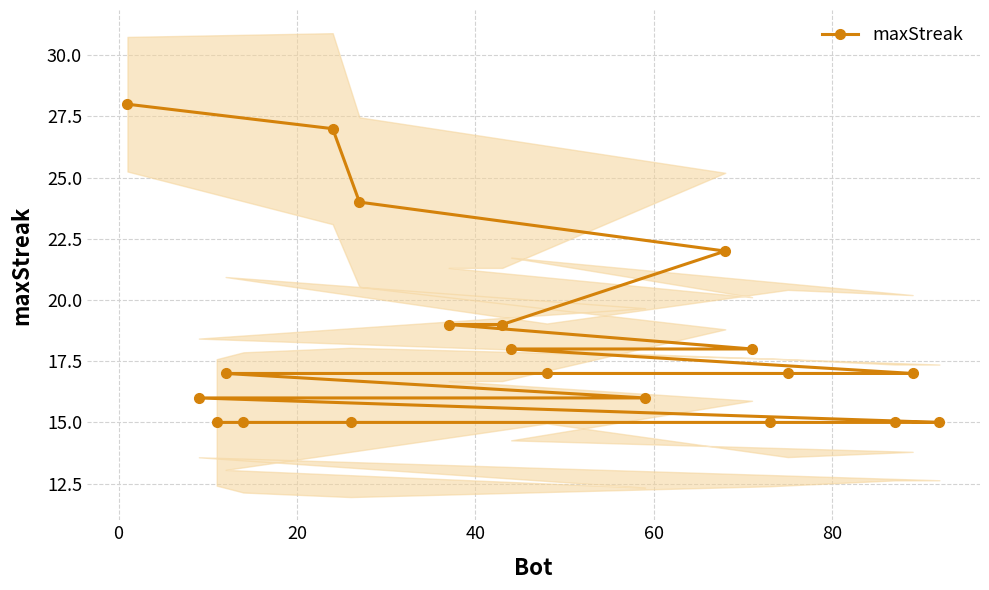

What is the minimum value for maxStreak?

15